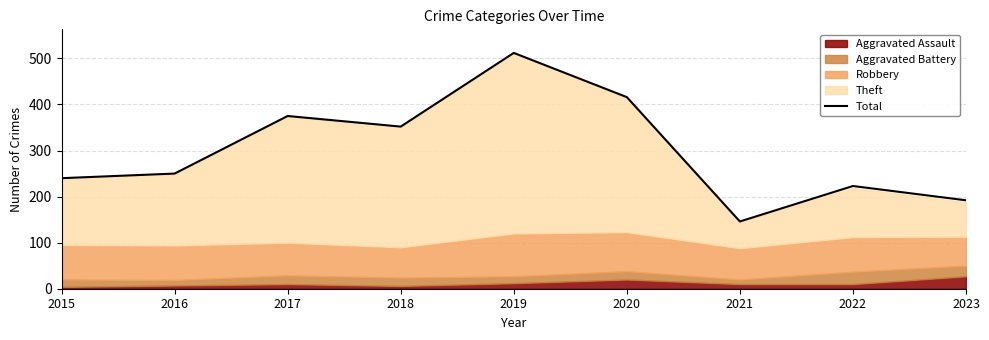

What is the maximum value shown in the chart?

512